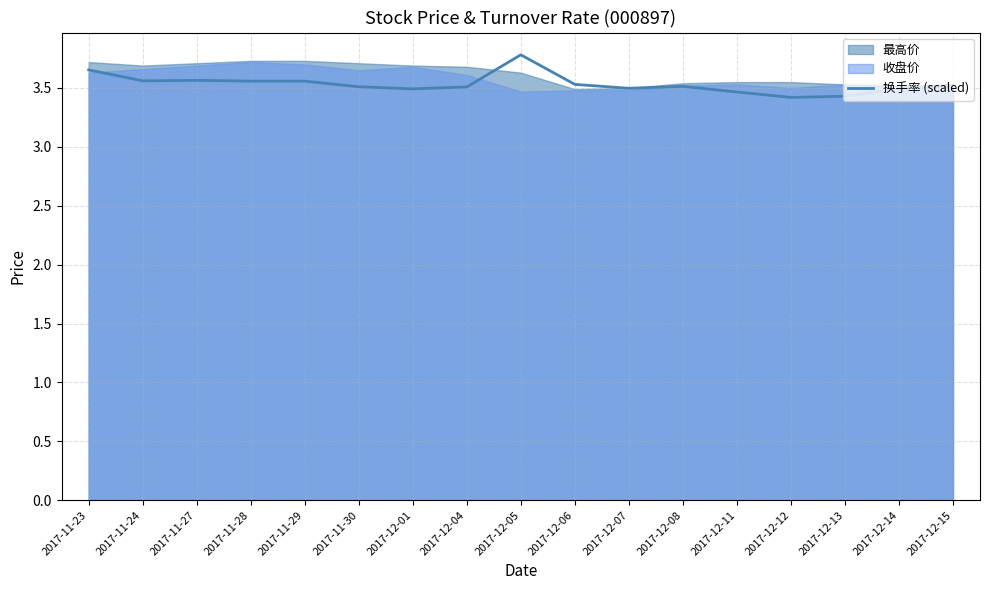

What is the difference between the maximum and second lowest values?

0.4